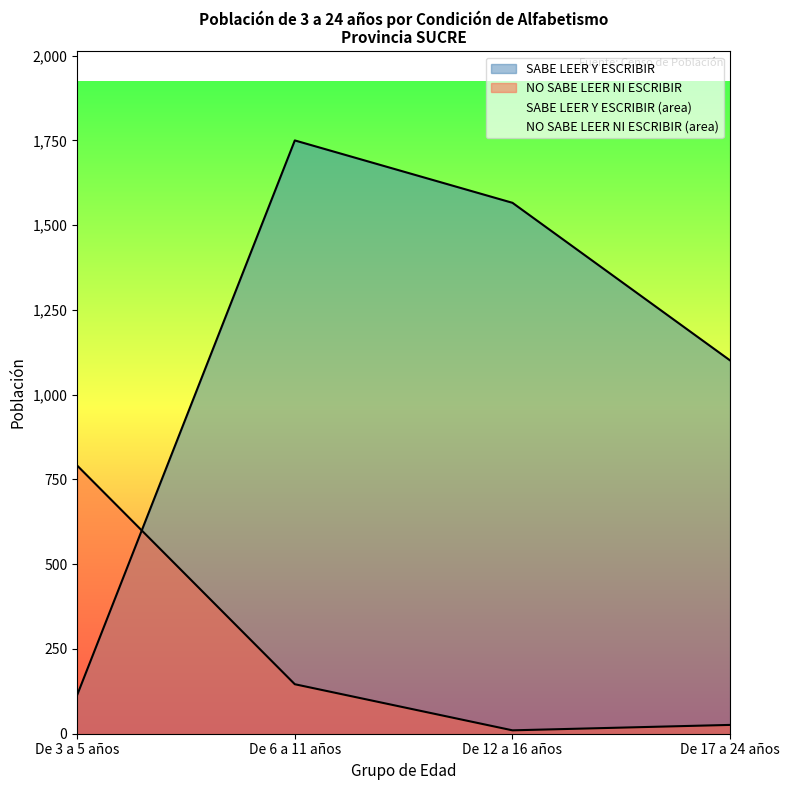

Is it true that NO SABE LEER NI ESCRIBIR equals 26 at De 17 a 24 años?

True